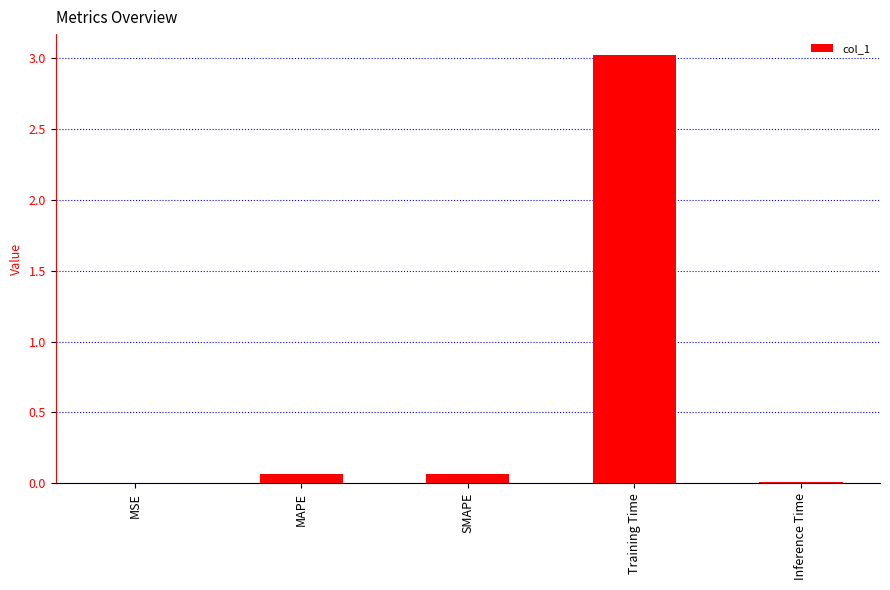

How many series are shown in this chart?

1